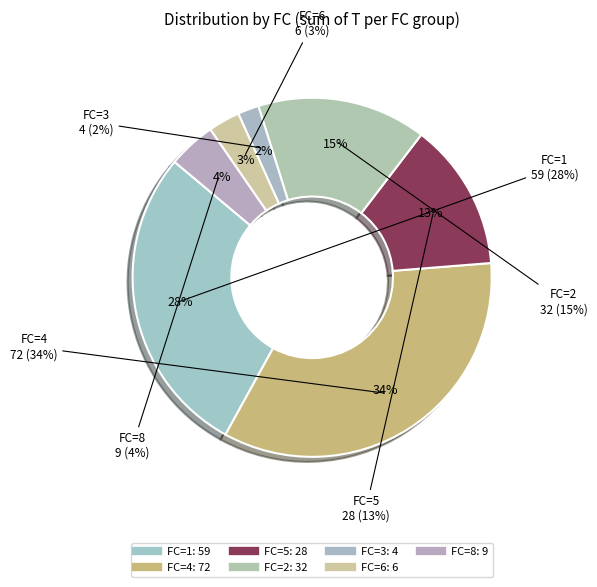

Is it true that 6,8 is 1% of the pie?

False